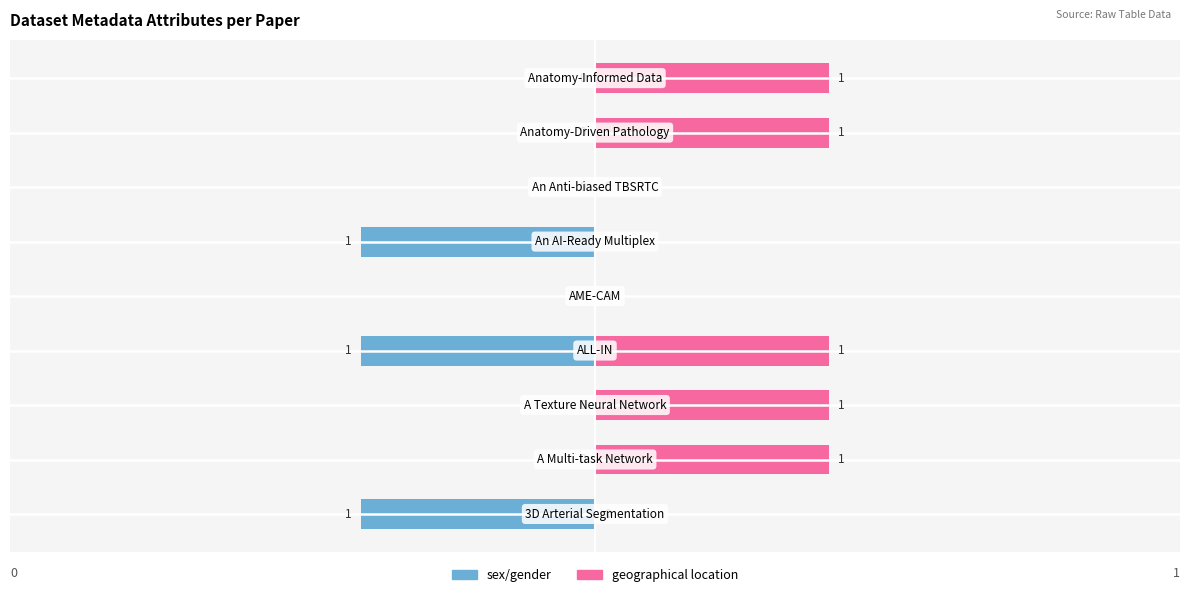

Between 0 and 8, which series saw the biggest shift?

sex/gender